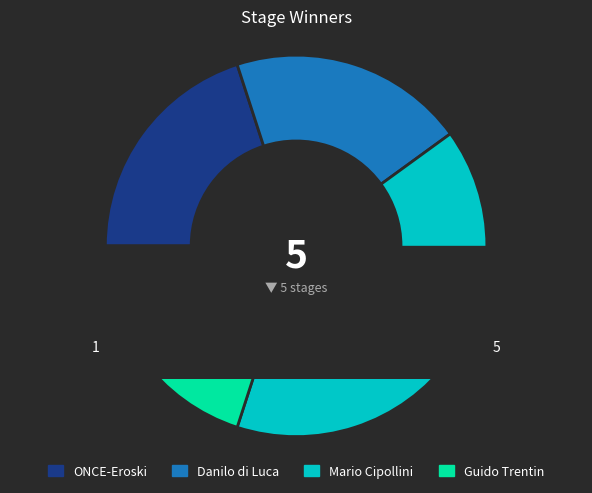

Is there any slice that represents more than half of the pie?

No